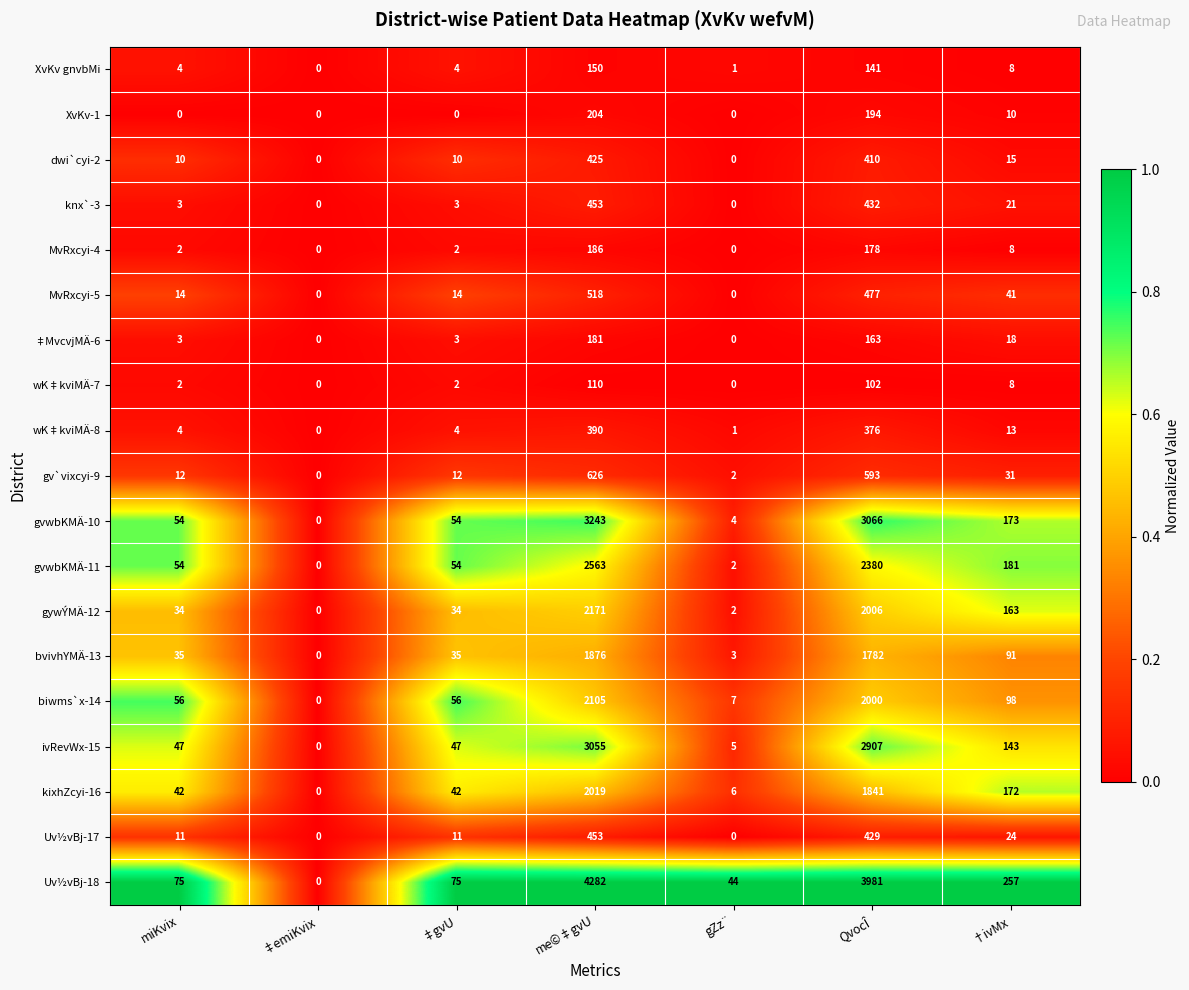

What is the greatest value displayed?

4282